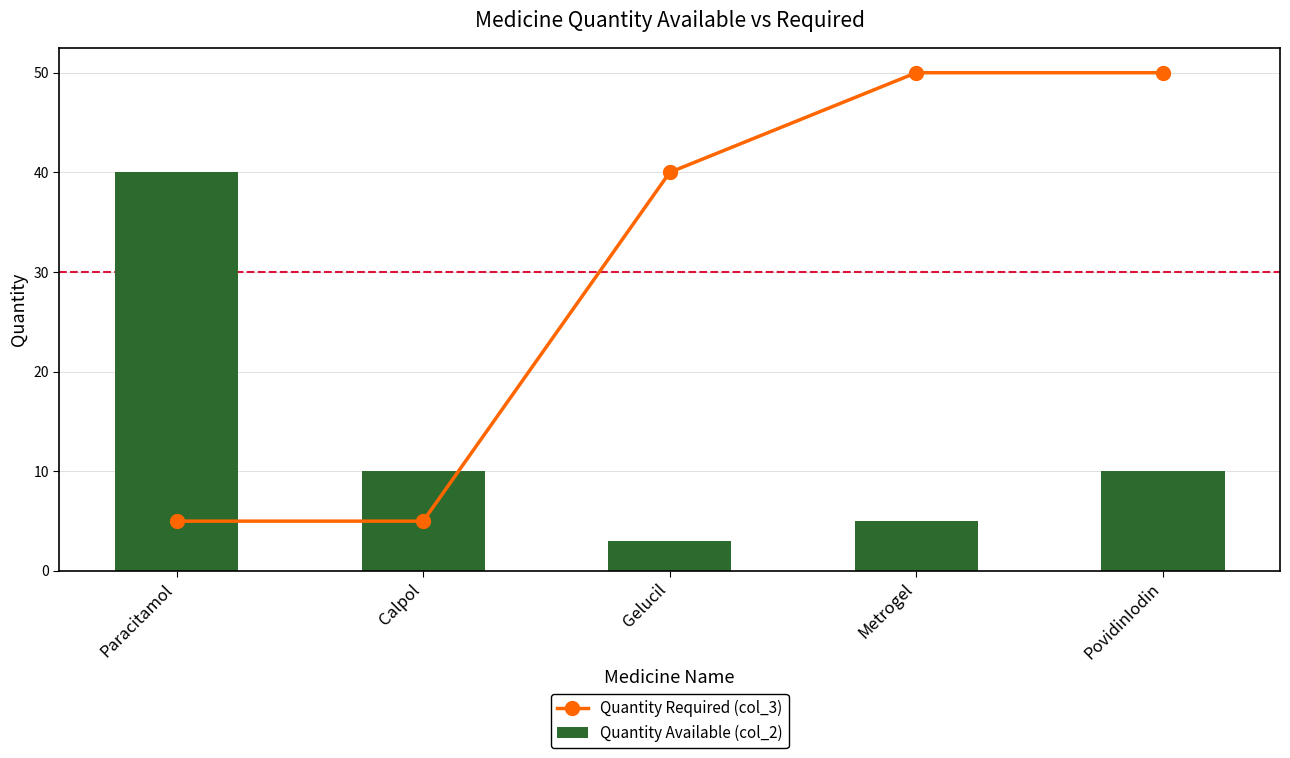

What position from the left is Paracitamol?

1